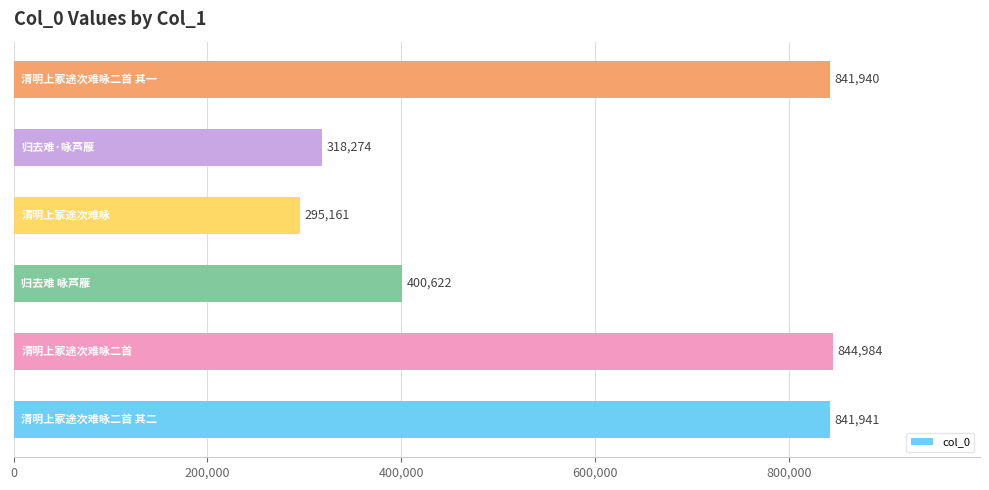

What is the smallest value displayed?

295161